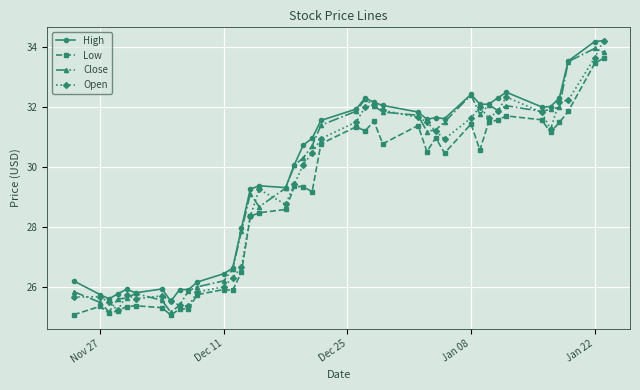

True or false: Close has more than 2 interior local peaks.

True